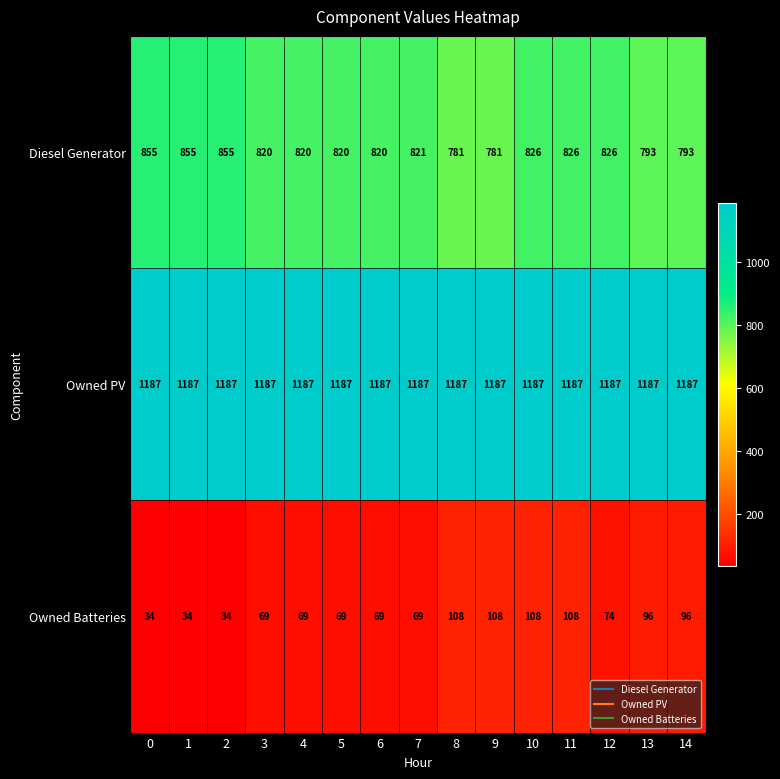

Rank the series by their maximum value, from lowest to highest.

Owned Batteries, Diesel Generator, Owned PV